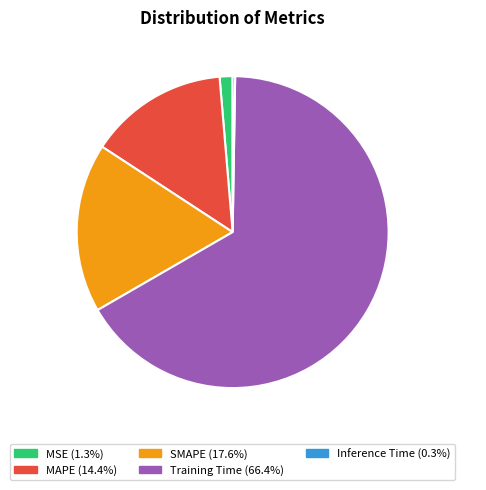

What portion of the pie excludes Training Time?

33.6%